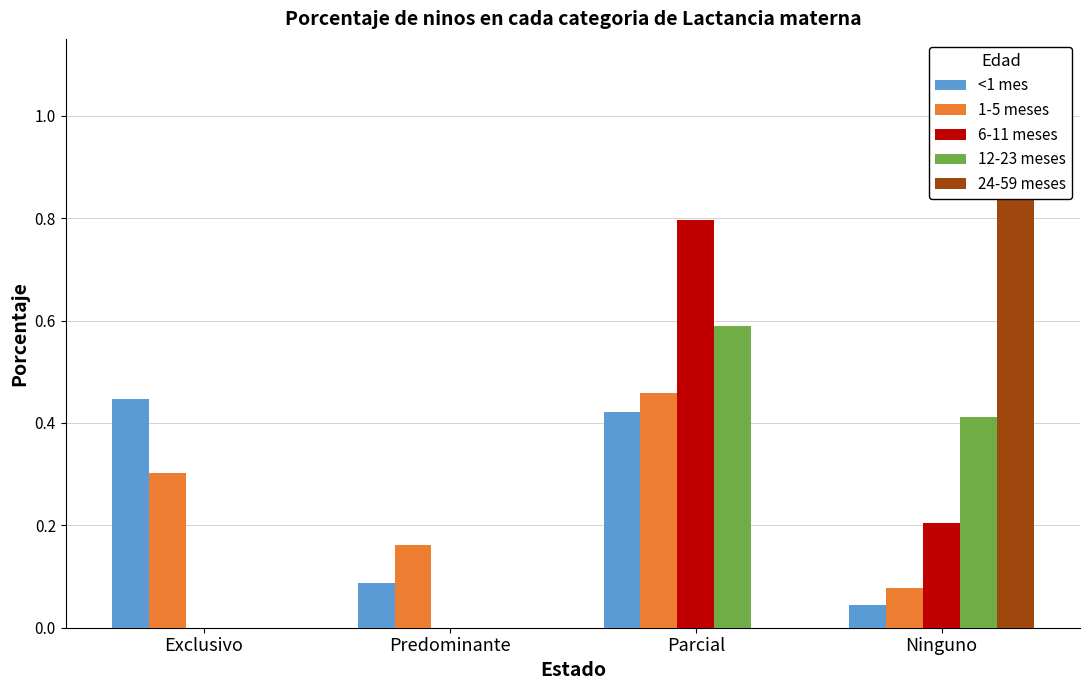

Rank the series at Exclusivo from lowest to highest value.

6-11 meses, 12-23 meses, 24-59 meses, 1-5 meses, <1 mes